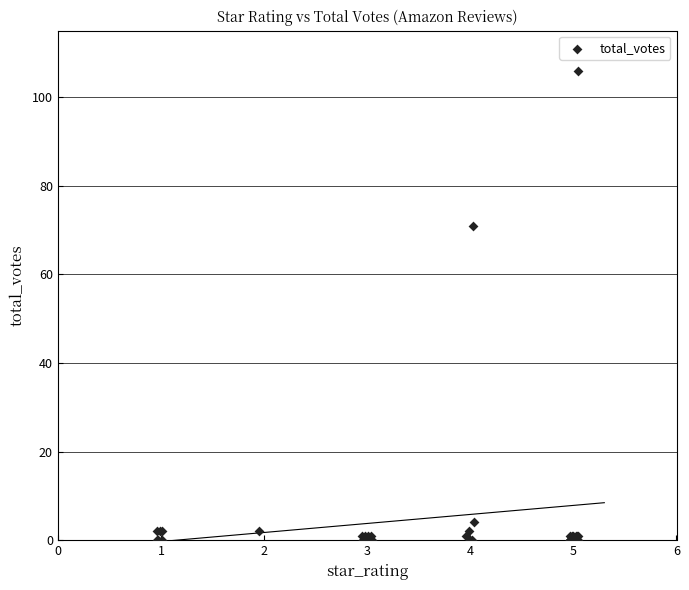

What Y value in the scatter plot is closest to 53?

71